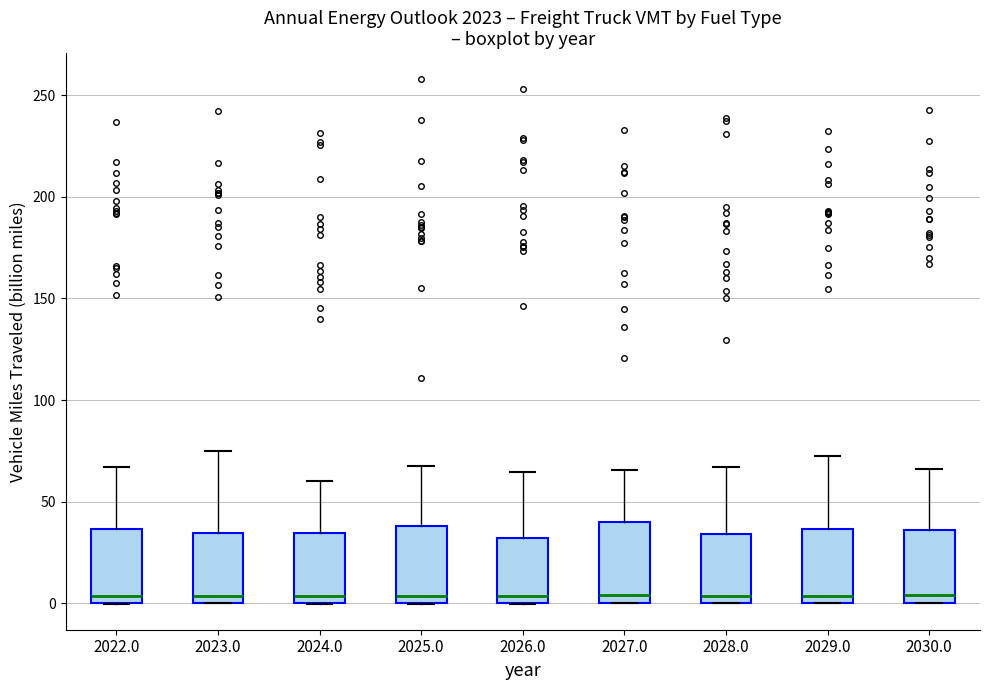

Where does the upper whisker of the box at x = 2025.0 end on the y-axis? The values are not printed on the chart, so give them approximately, as read against the axis.

70